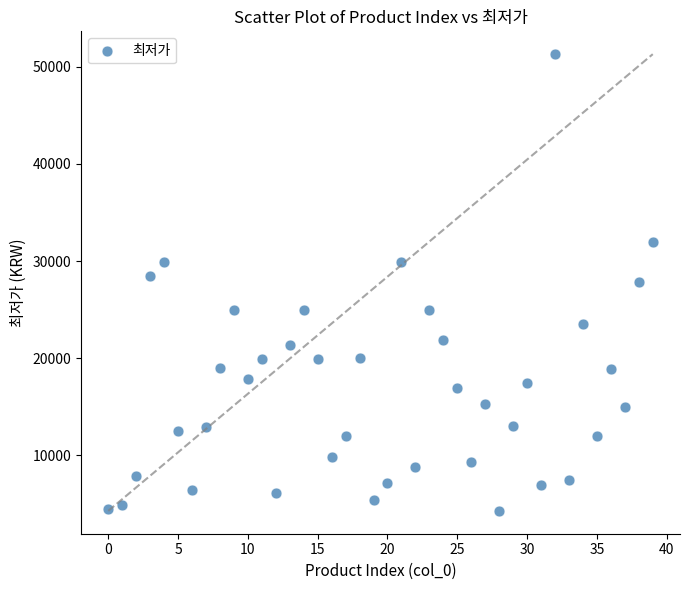

What is the range of Y values (max minus min)?

47000